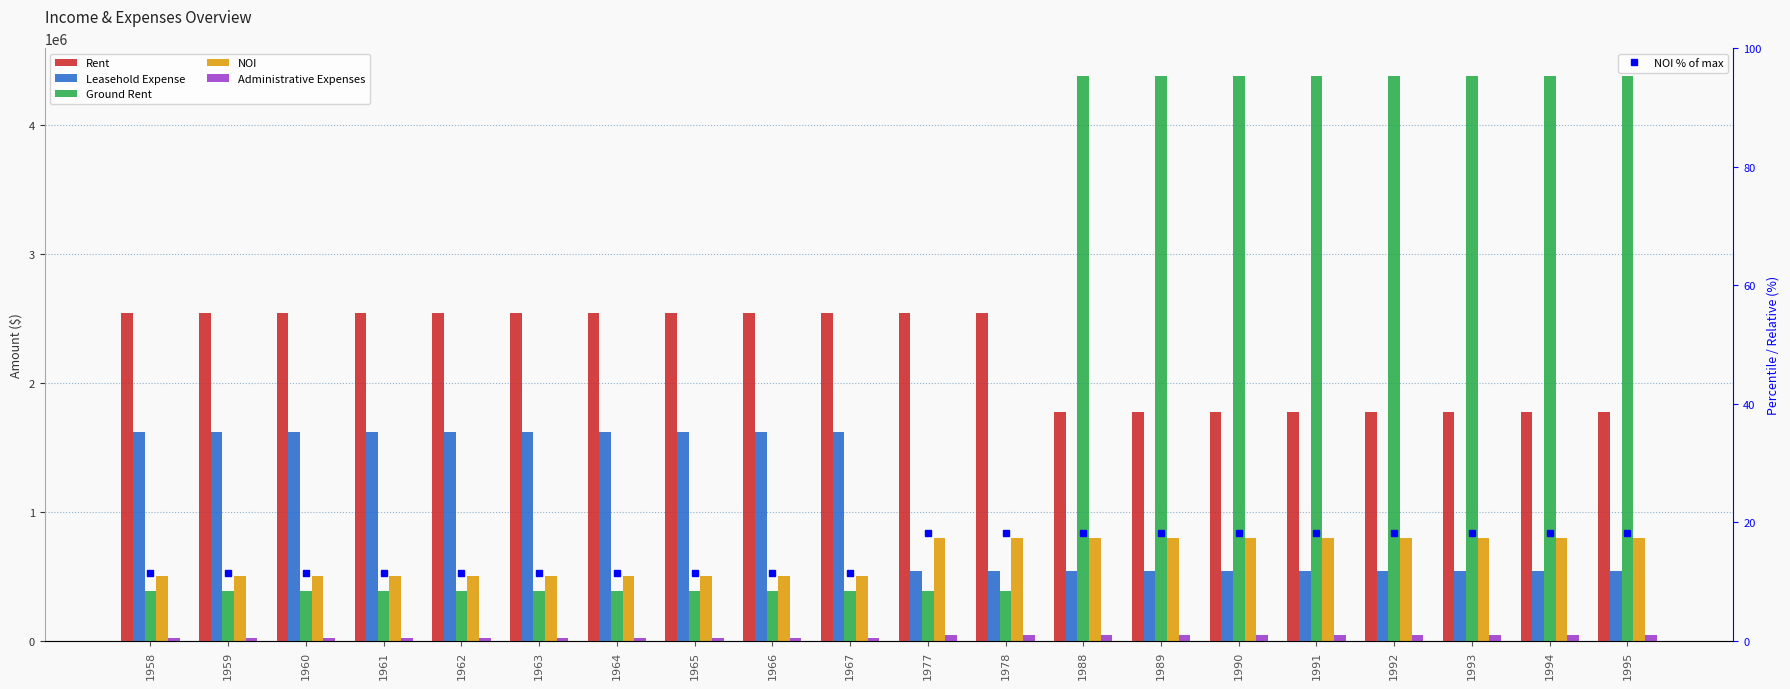

The Leasehold Expense series shows 519623.7 at 1961. True or false?

False